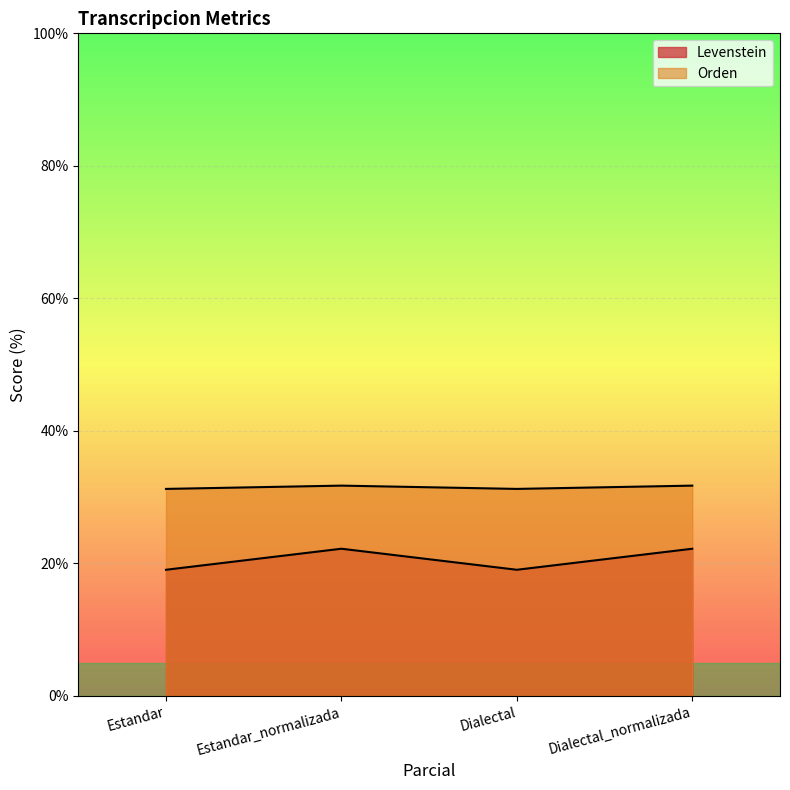

List the series in order of their overall mean, lowest first.

Levenstein, Orden